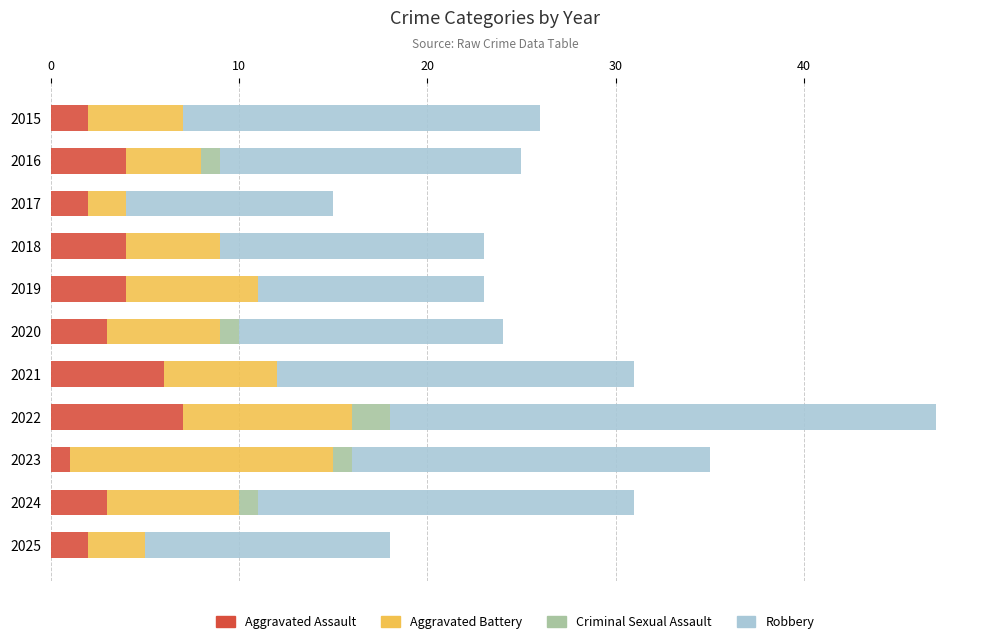

What value does the Aggravated Assault series have at 2024?

3